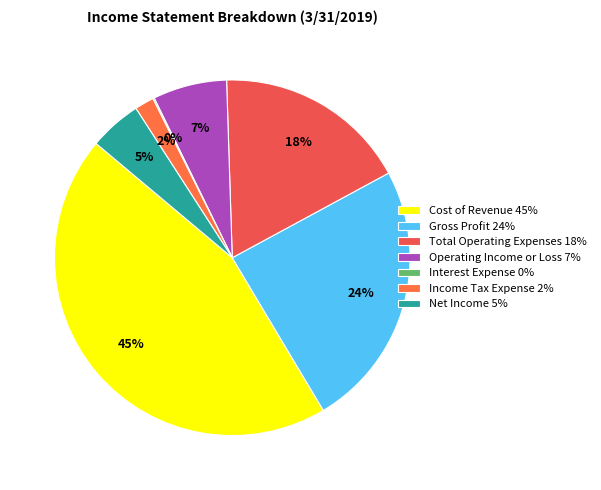

To the nearest percent, what portion does Cost of Revenue represent?

45%